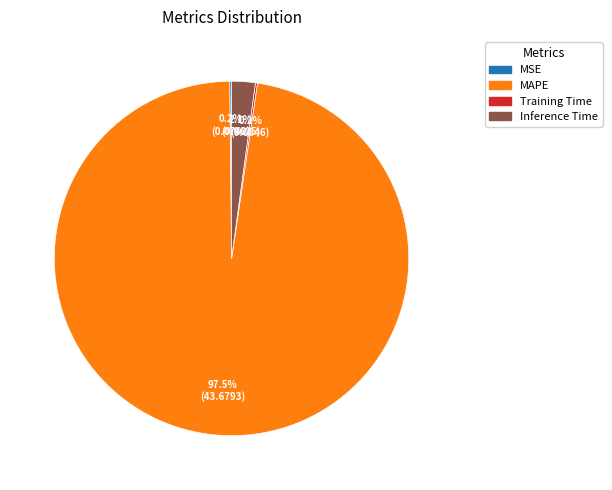

What is the majority slice?

MAPE